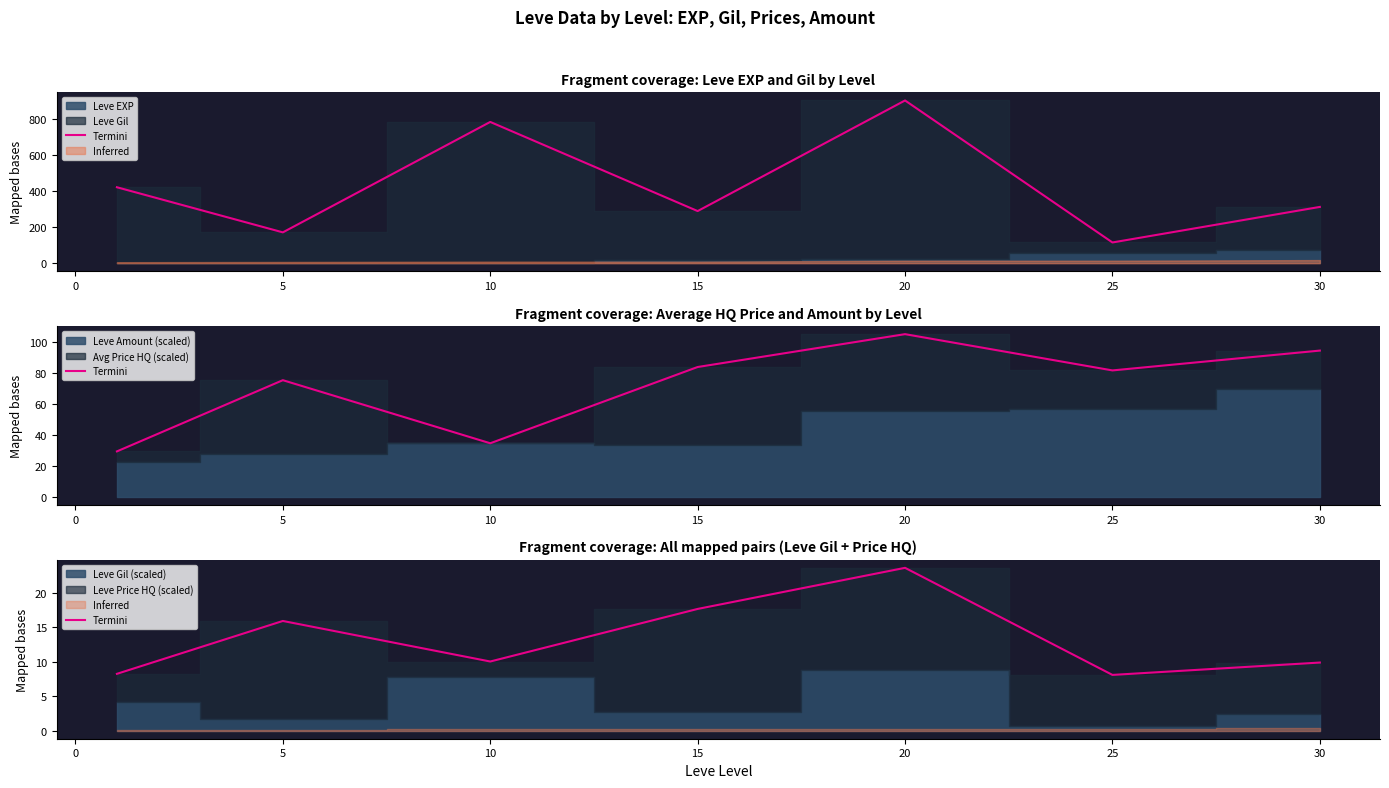

What is the sum of all values?

93.6